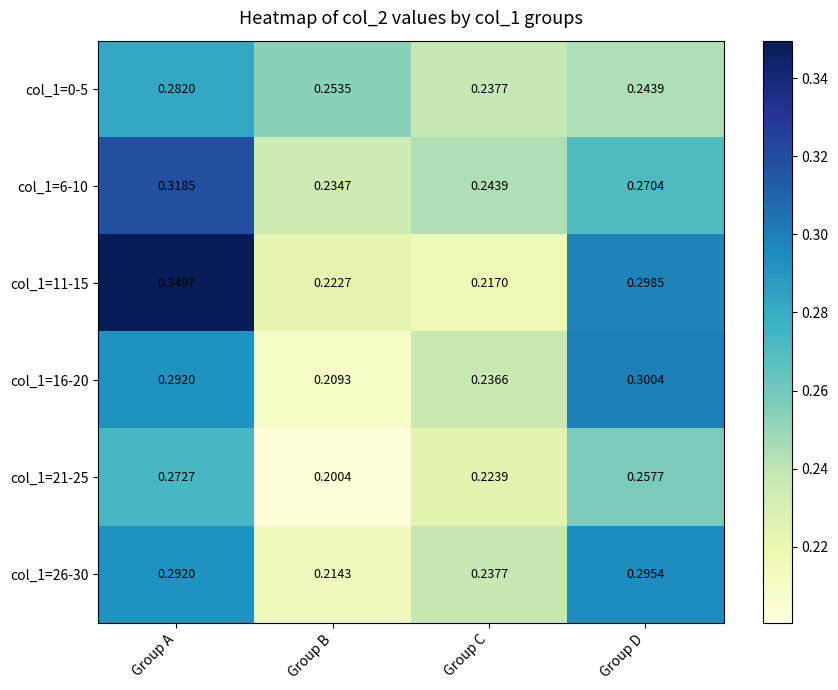

Which label corresponds to the largest value in the chart?

Group A